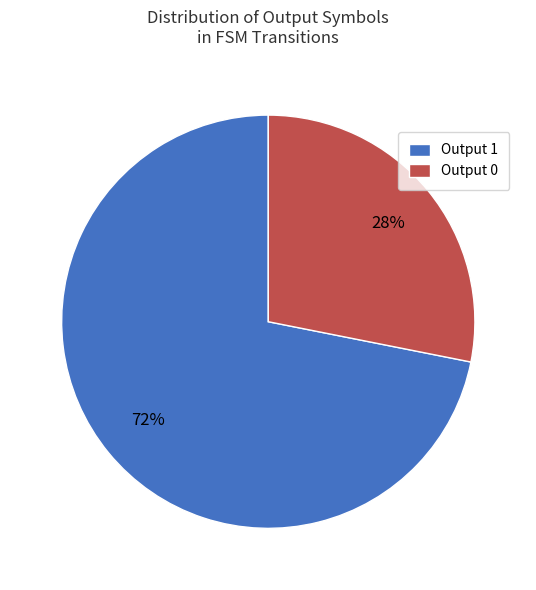

How many slices are in this pie chart?

2